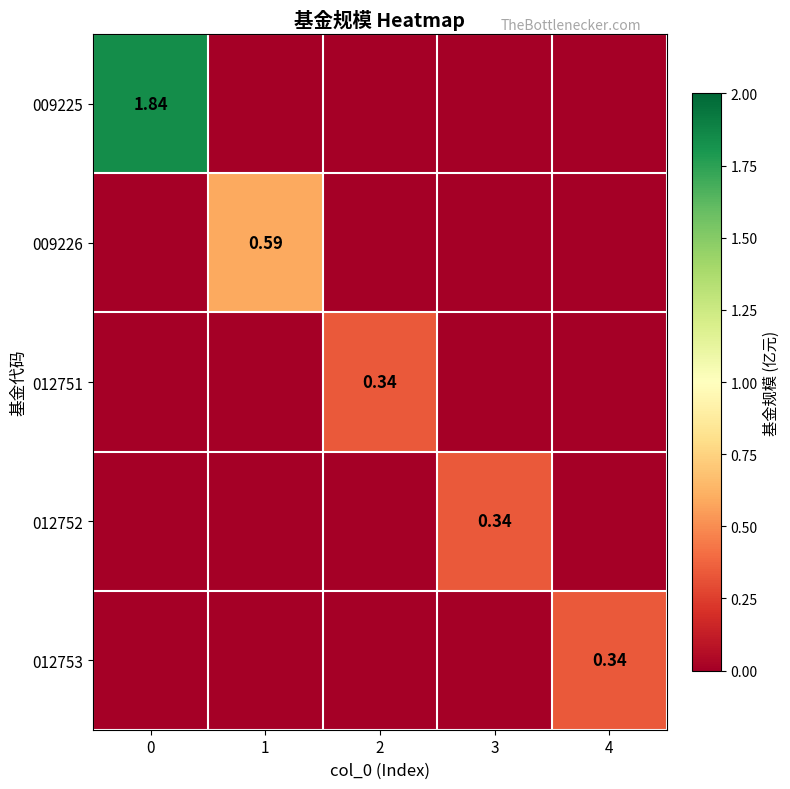

The value of 009226 at 2 is 0.0. True or false?

True